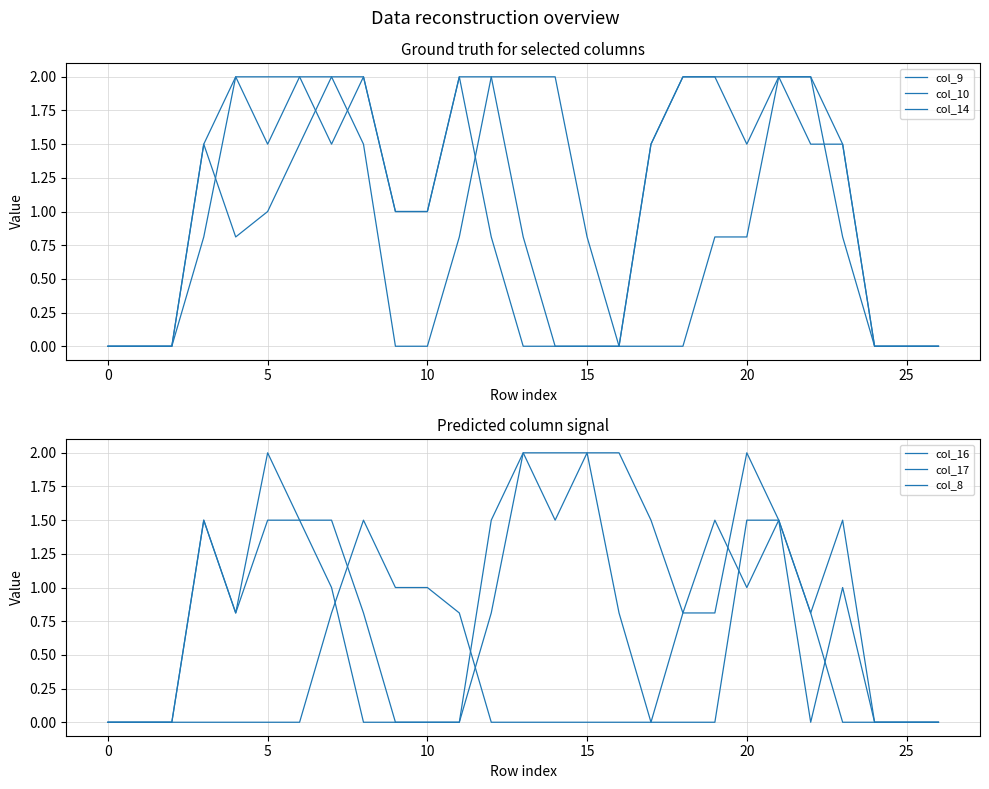

True or false: col_16 has a value of 0.0 at 26.

True